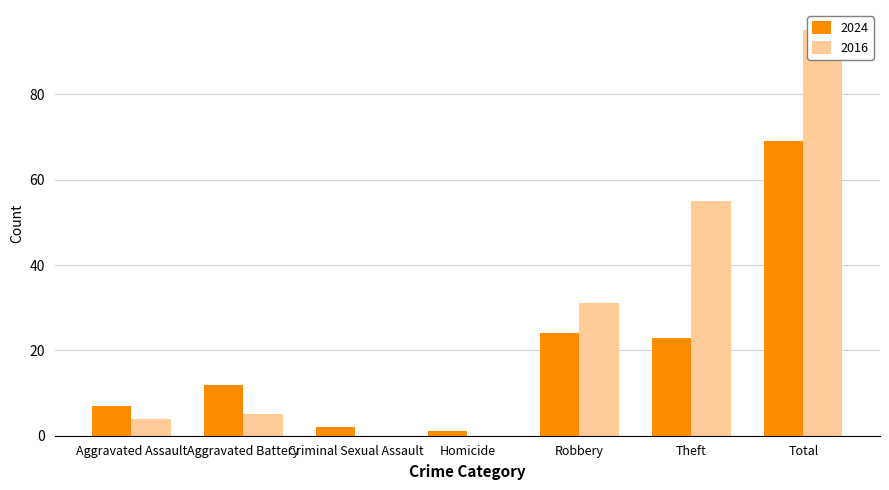

Where is 2016 nearest to the value 47?

Theft